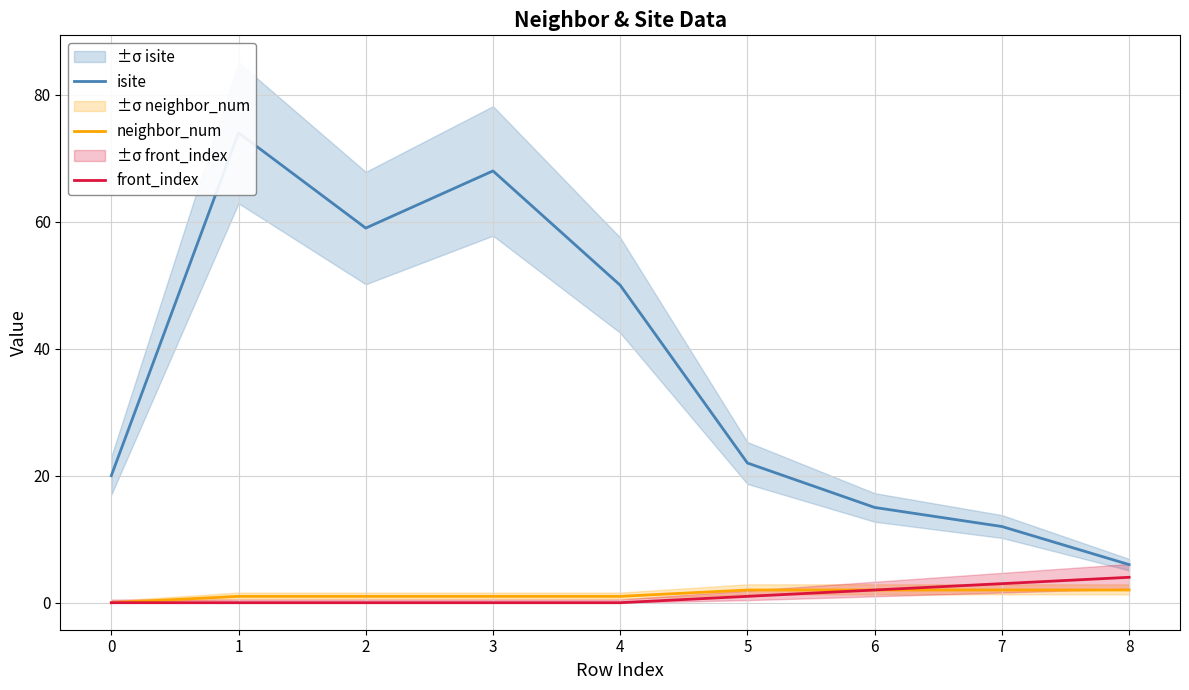

Reading right to left, list all the values displayed in this chart.

isite: 6	12	15	22	50	68	59	74	20
neighbor_num: 2	2	2	2	1	1	1	1	0
front_index: 4	3	2	1	0	0	0	0	0